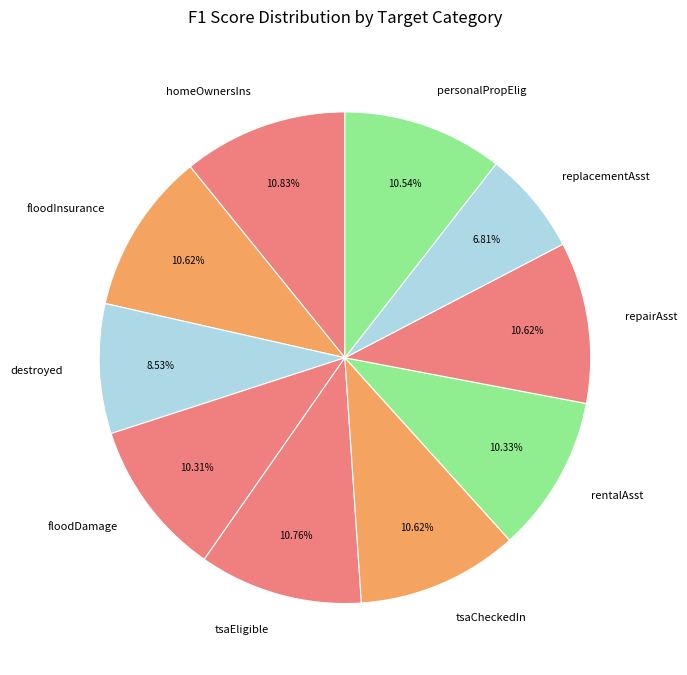

To the nearest percent, what portion does floodInsurance represent?

11%